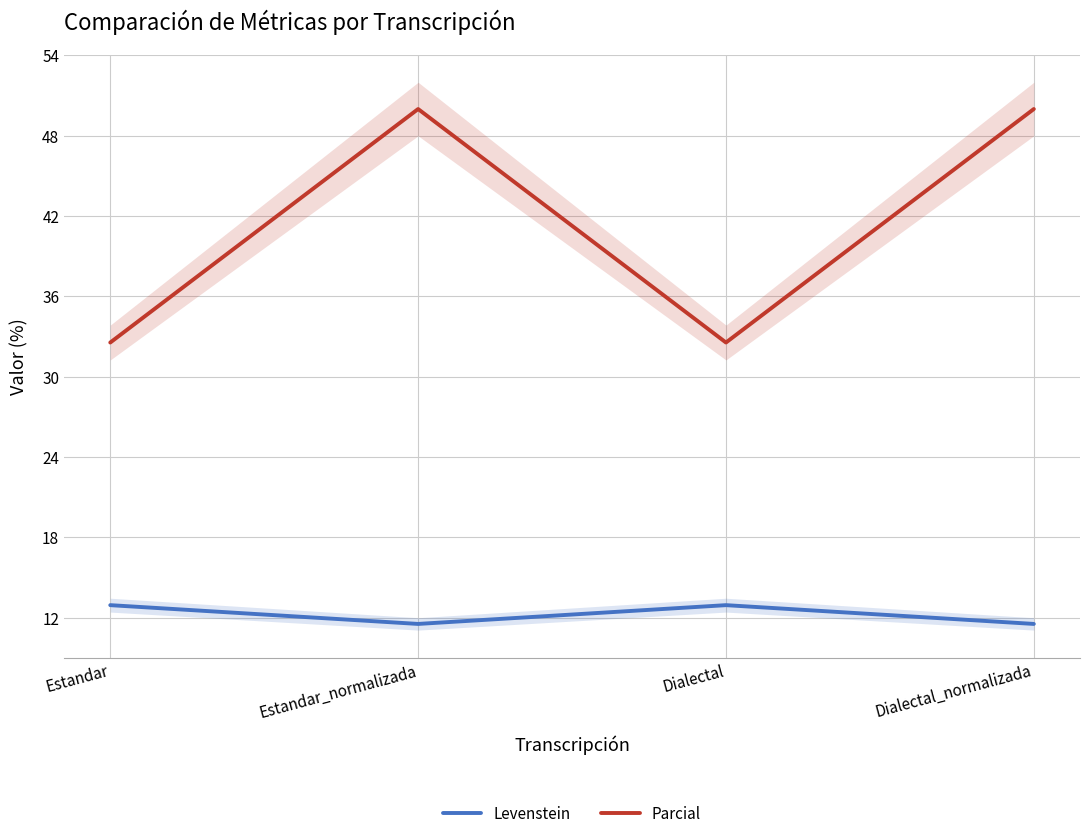

What are all the series names shown in the legend?

Levenstein, Parcial